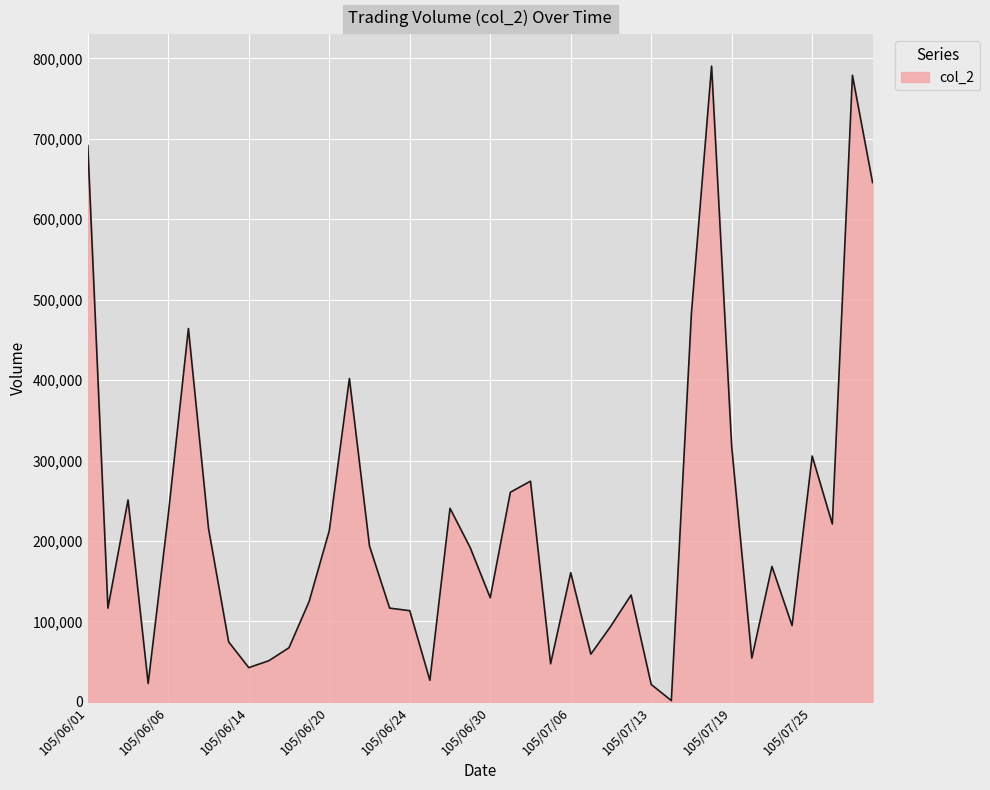

What is the greatest value displayed?

790340